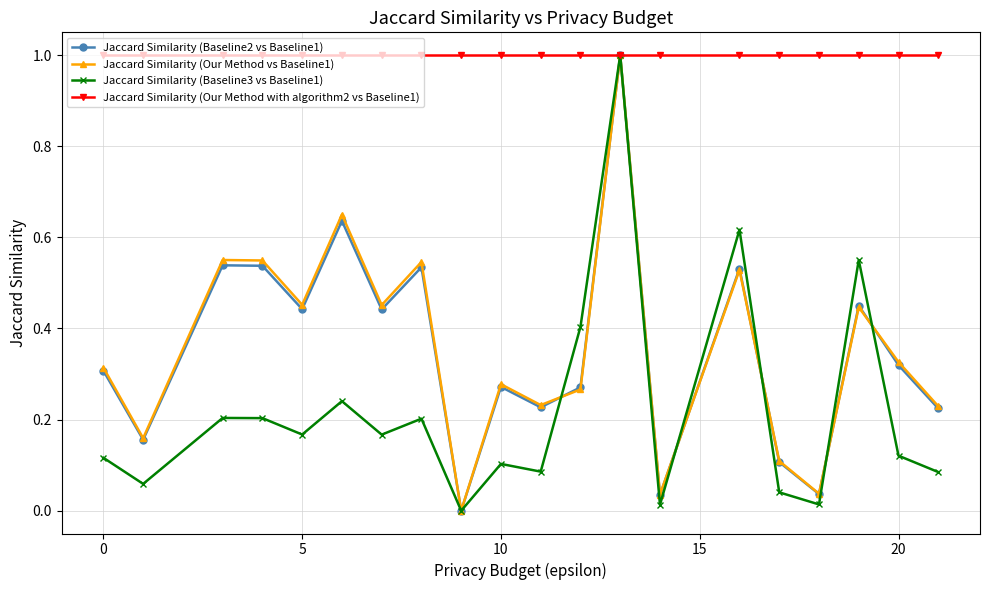

Which series has the largest total across all categories?

Jaccard Similarity (Our Method with algorithm2 vs Baseline1)